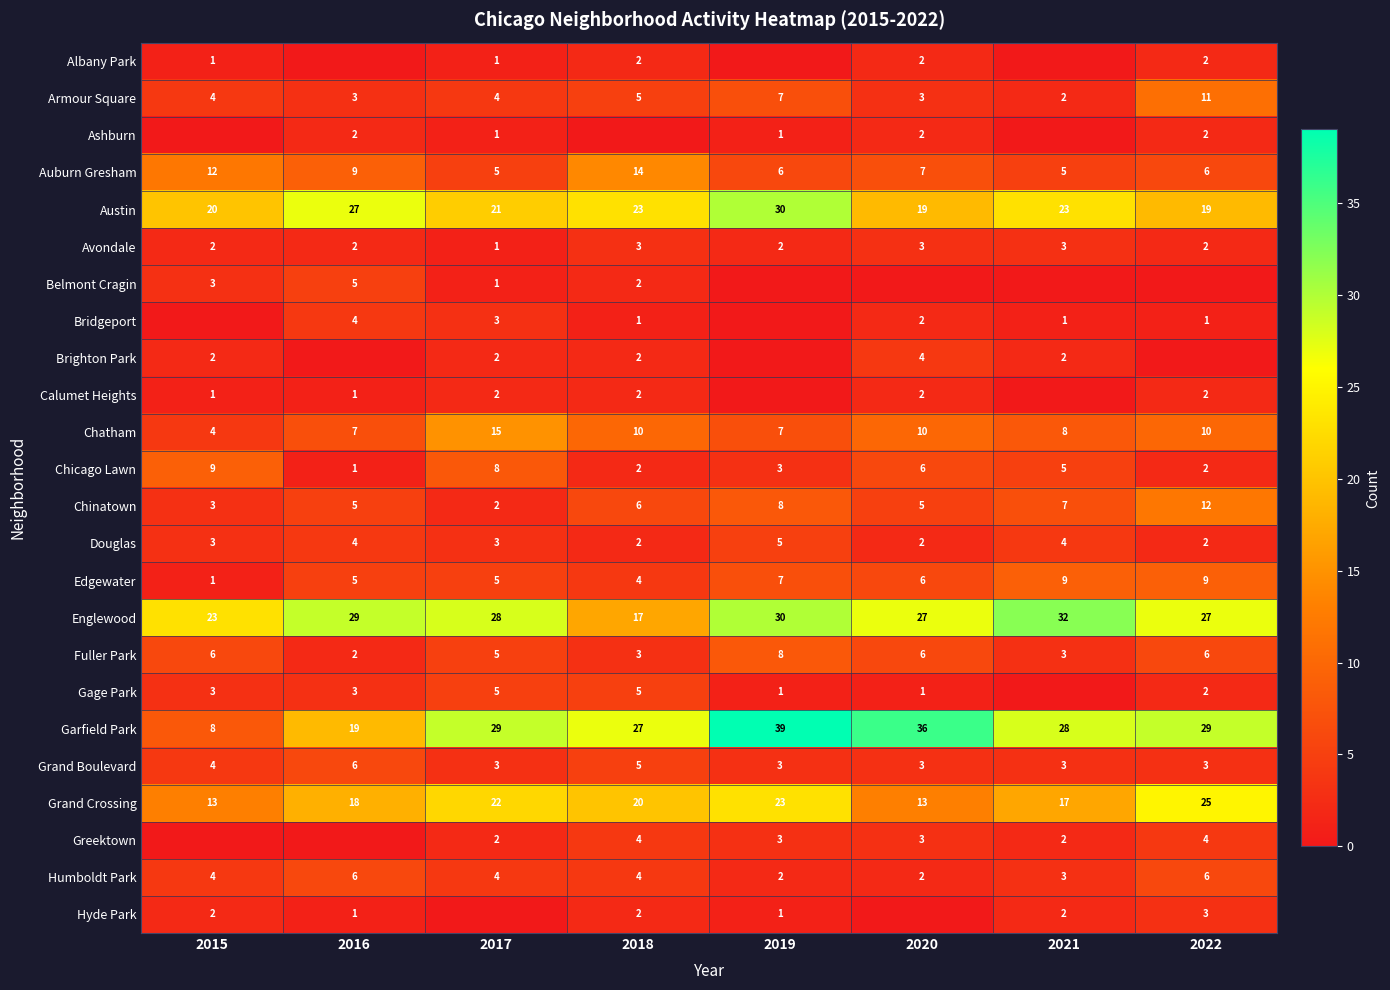

Where is Grand Crossing nearest to the value 19?

2016